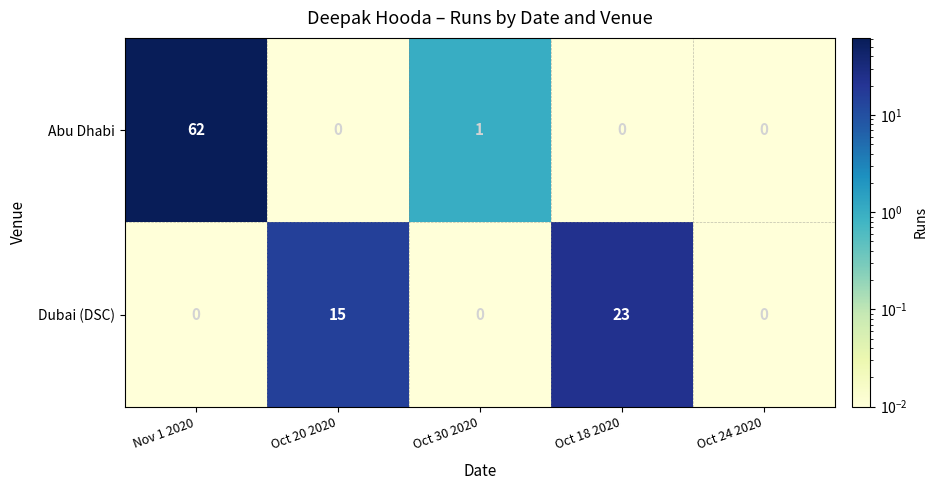

Between Oct 20 2020 and Oct 24 2020, which series saw the biggest shift?

Dubai (DSC)